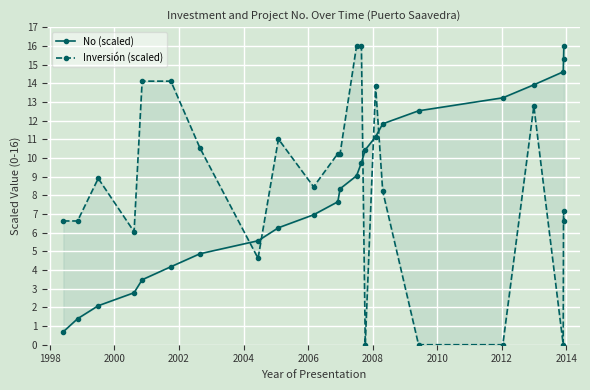

True or false: No (scaled) and Inversión (scaled) intersect in this chart.

True